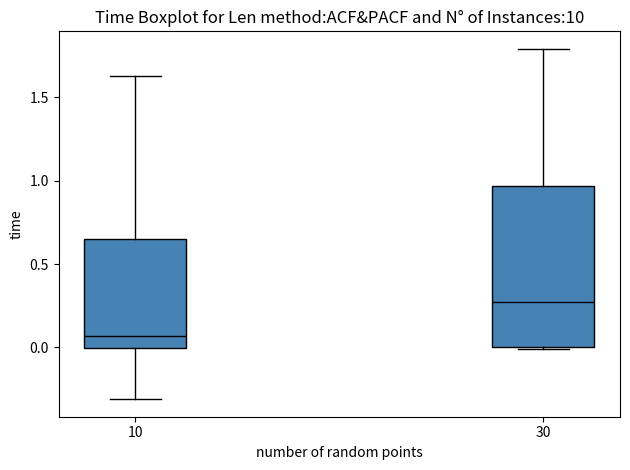

Which box's median line is the highest?

30